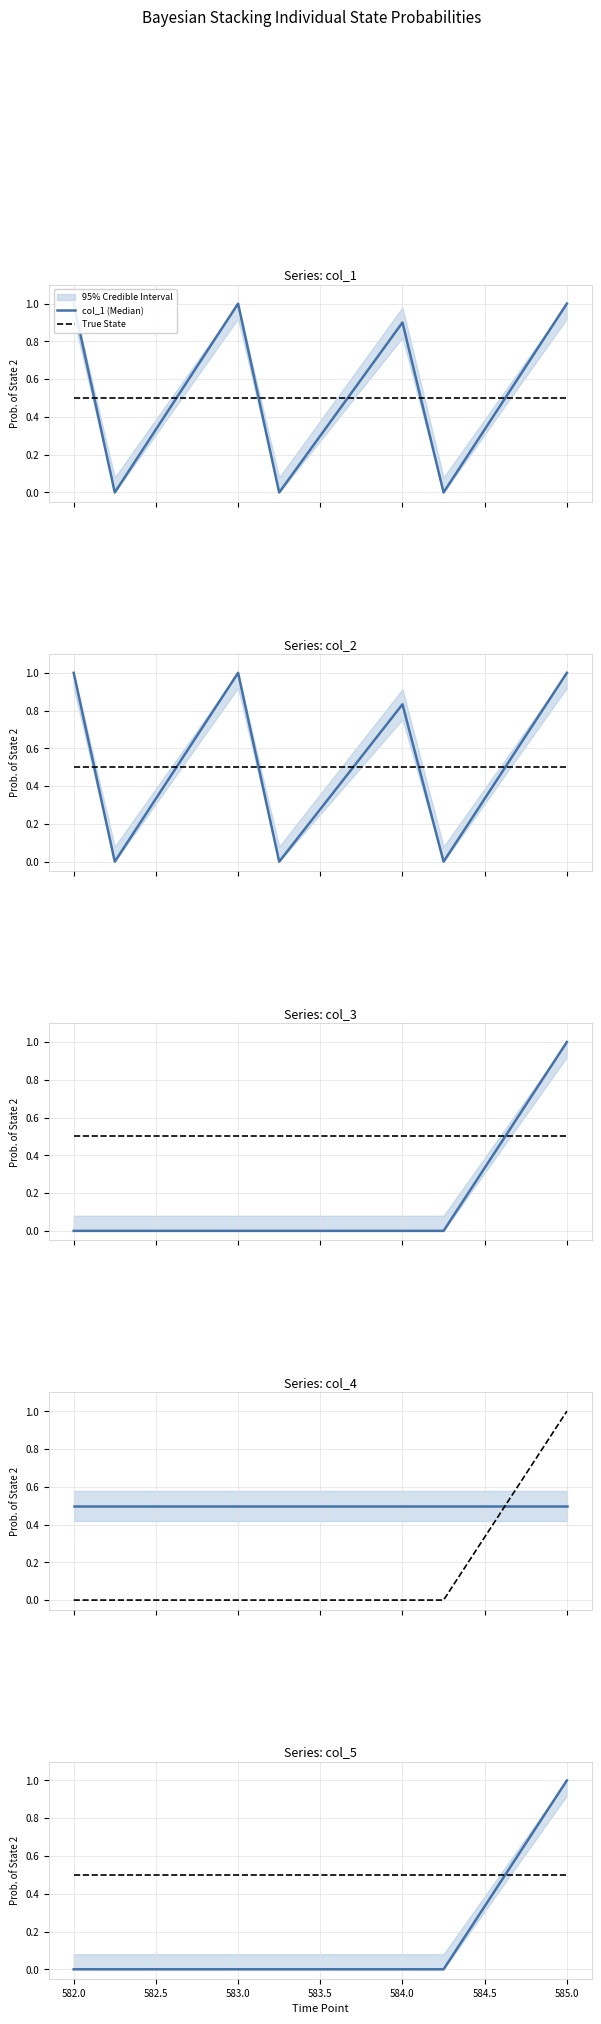

What is the average value of the col_2 (Median) series?

0.5